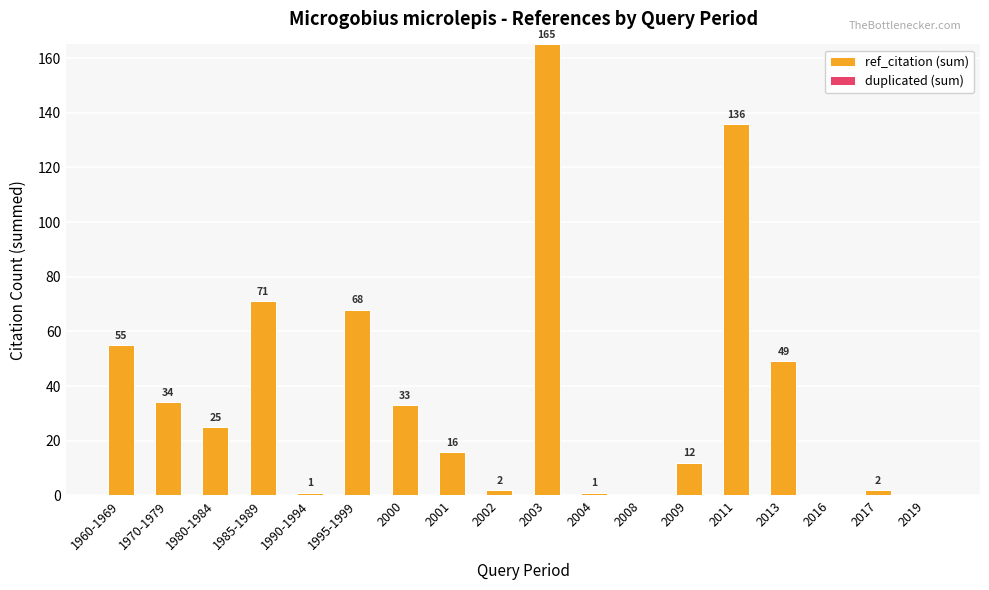

Reading left to right, list all the values displayed in this chart.

1960-1969=55	1970-1979=34	1980-1984=25	1985-1989=71	1990-1994=1	1995-1999=68	2000=33	2001=16	2002=2	2003=165	2004=1	2008=0	2009=12	2011=136	2013=49	2016=0	2017=2	2019=0